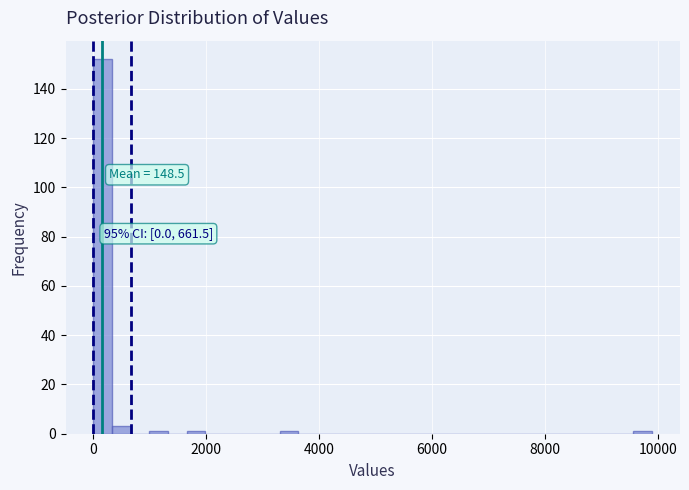

Read against the x-axis, roughly where is the centre of the tallest bar?

200